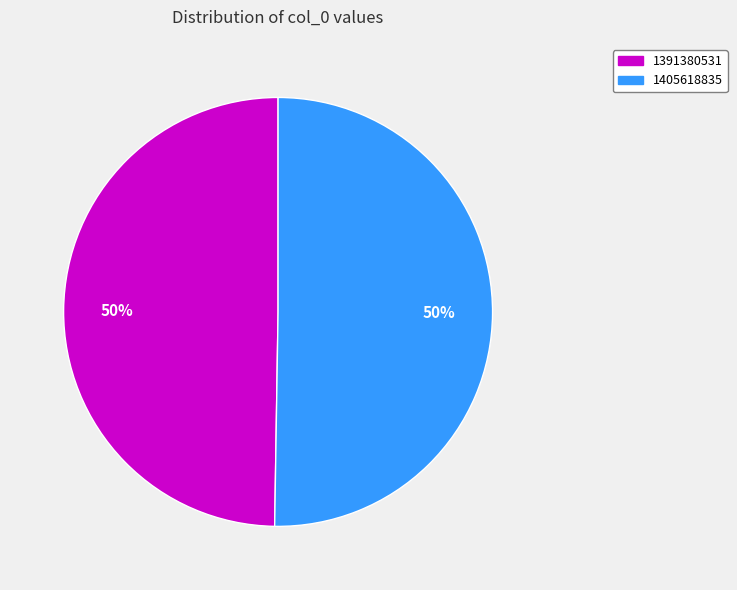

True or false: 1405618835 accounts for 45% of the total.

False